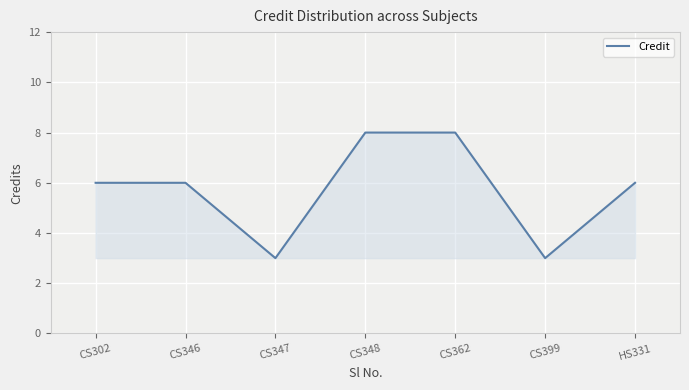

Is it true that the value at CS346 is 3?

False